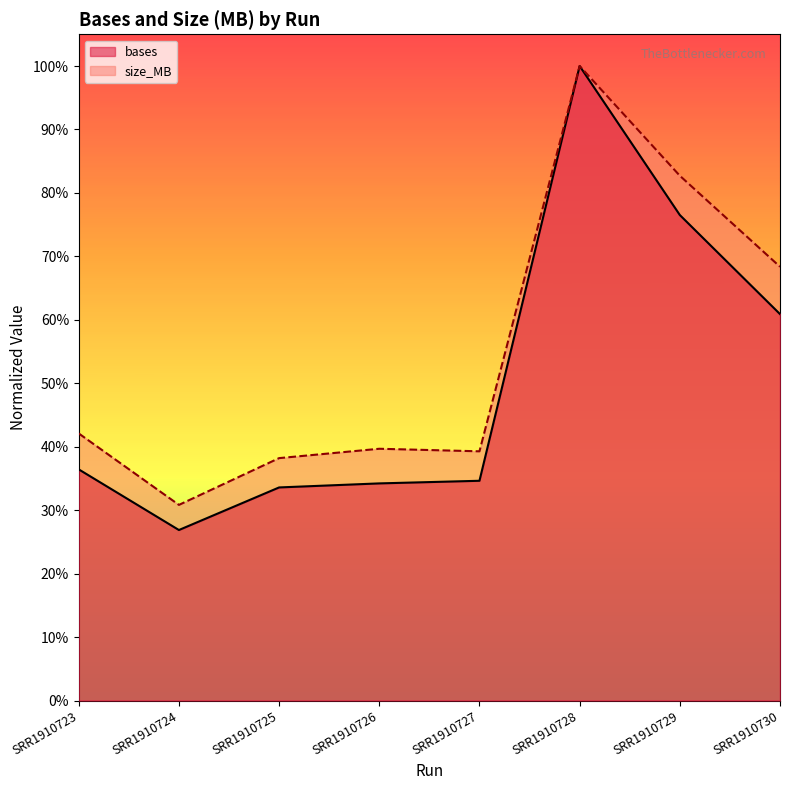

At which category is the sum across all series the highest?

SRR1910728